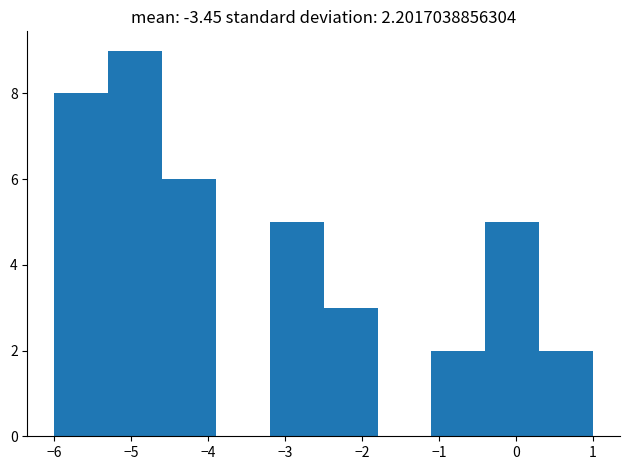

Reading left to right, transcribe this chart: for each bar, give the range it covers on the x-axis and its height. The values are not printed on the chart, so give them approximately, as read against the axis.

-6.0 to -5.3: 8
-5.3 to -4.6: 9
-4.6 to -3.9: 6
-3.9 to -3.2: 0
-3.2 to -2.5: 5
-2.5 to -1.8: 3
-1.8 to -1.1: 0
-1.1 to -0.4: 2
-0.4 to 0.3: 5
0.3 to 1.0: 2